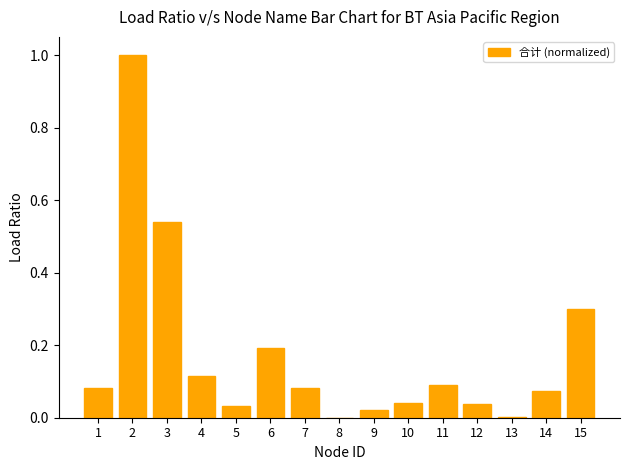

How many data points does each series have?

15